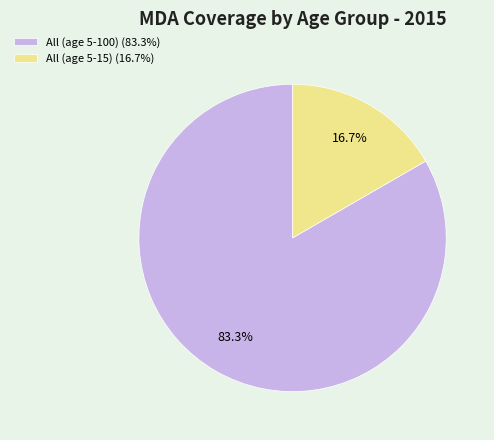

Rank the categories by value from lowest to highest.

All (age 5-15), All (age 5-100)